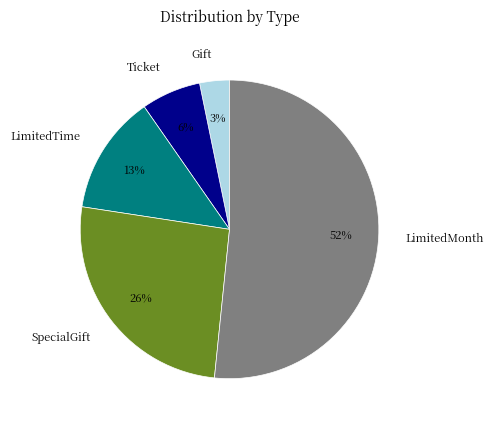

How many slices are in this pie chart?

5